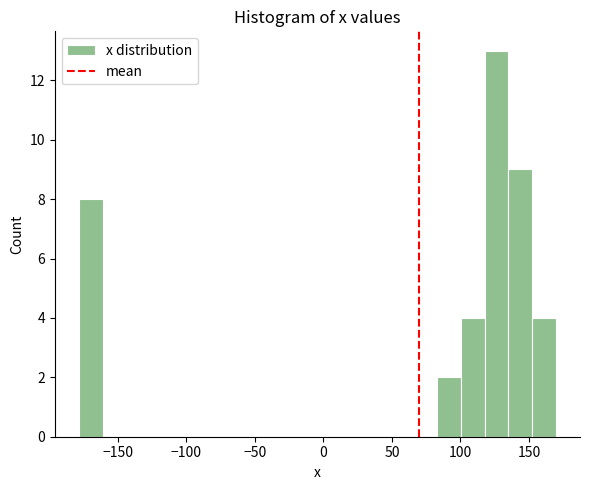

Read against the x-axis, roughly where is the centre of the tallest bar?

125